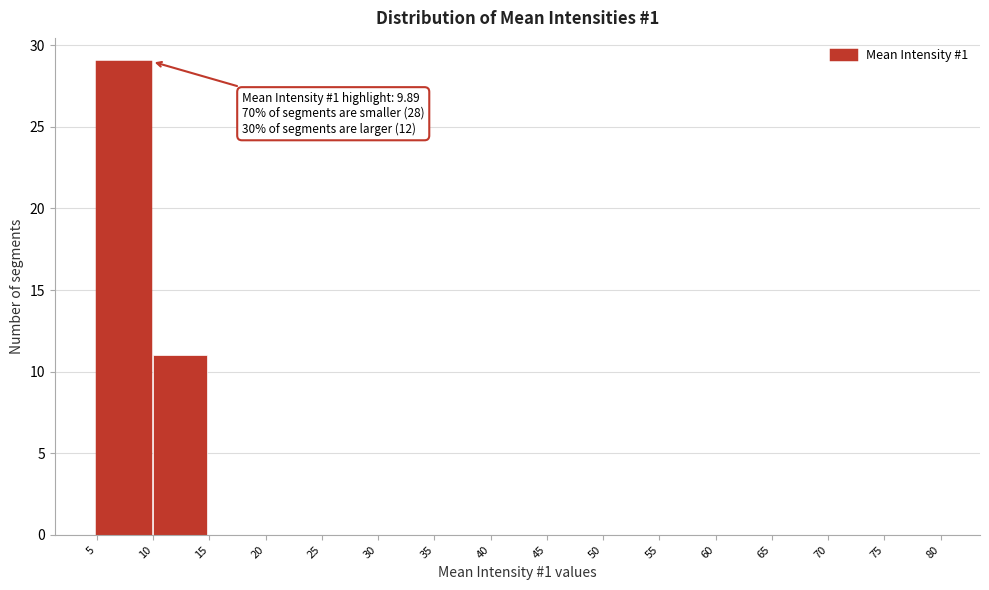

Over which range of the x-axis is the bar tallest?

5 to 10